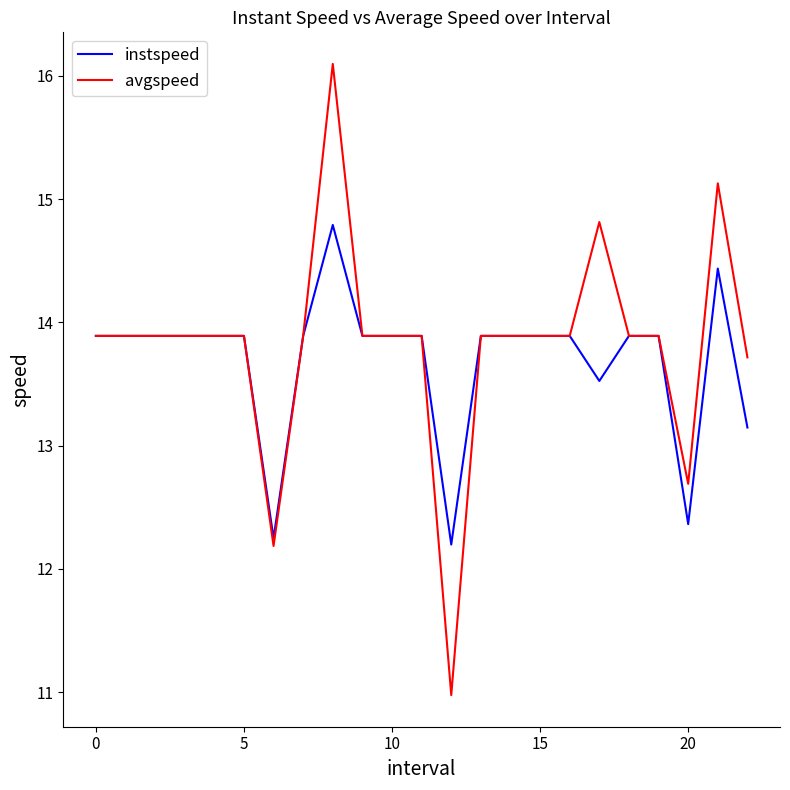

Rank the series by their maximum value, from lowest to highest.

instspeed, avgspeed